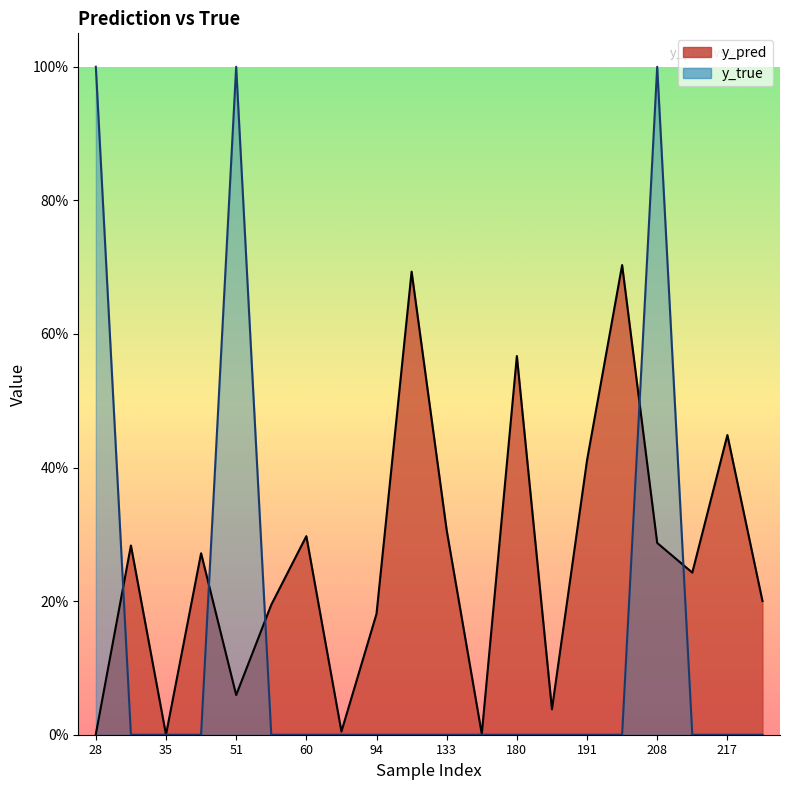

Read the y_pred value at 217.

0.4